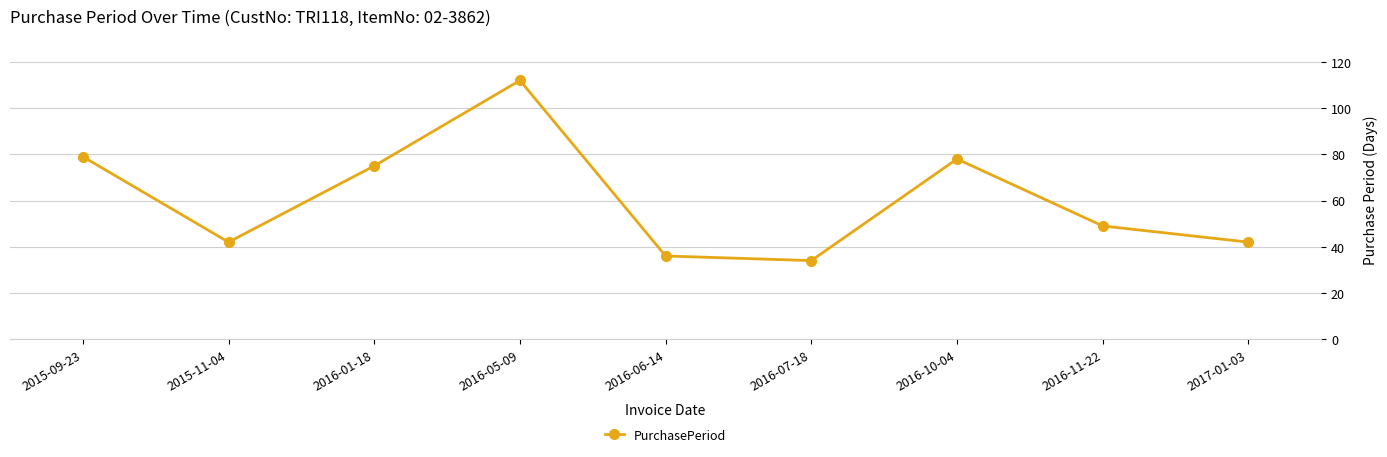

What is the change in value from 2015-09-23 to 2017-01-03?

-37